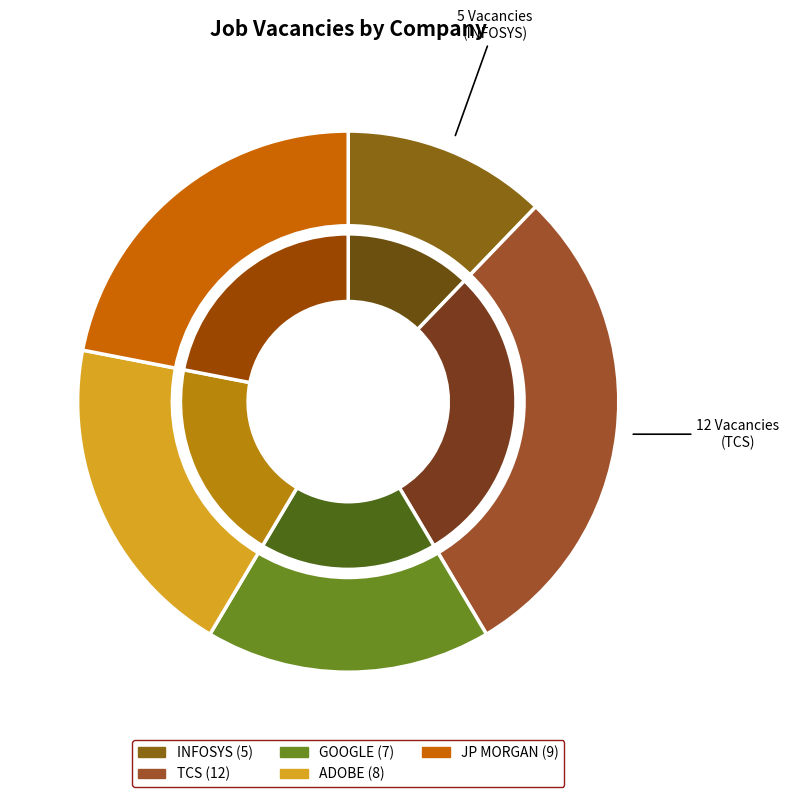

To the nearest percent, what is the difference between the largest and smallest slice percentages?

17%